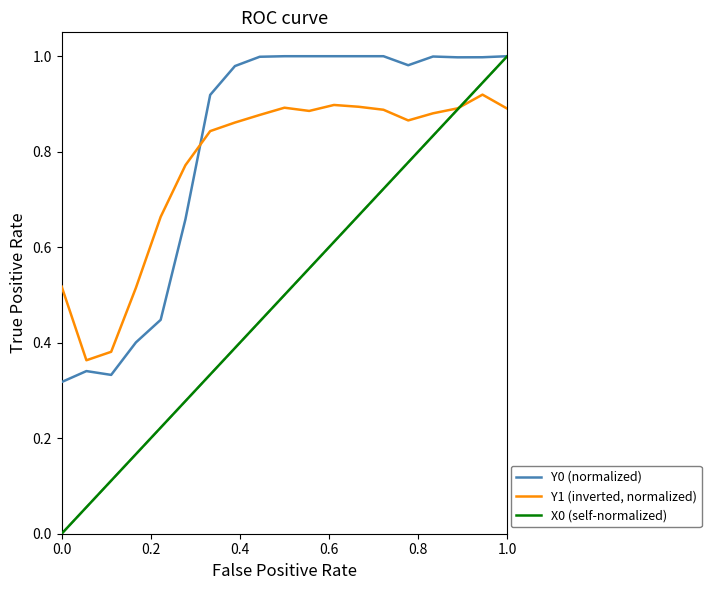

Which series has the widest spread of values?

X0 (self-normalized)